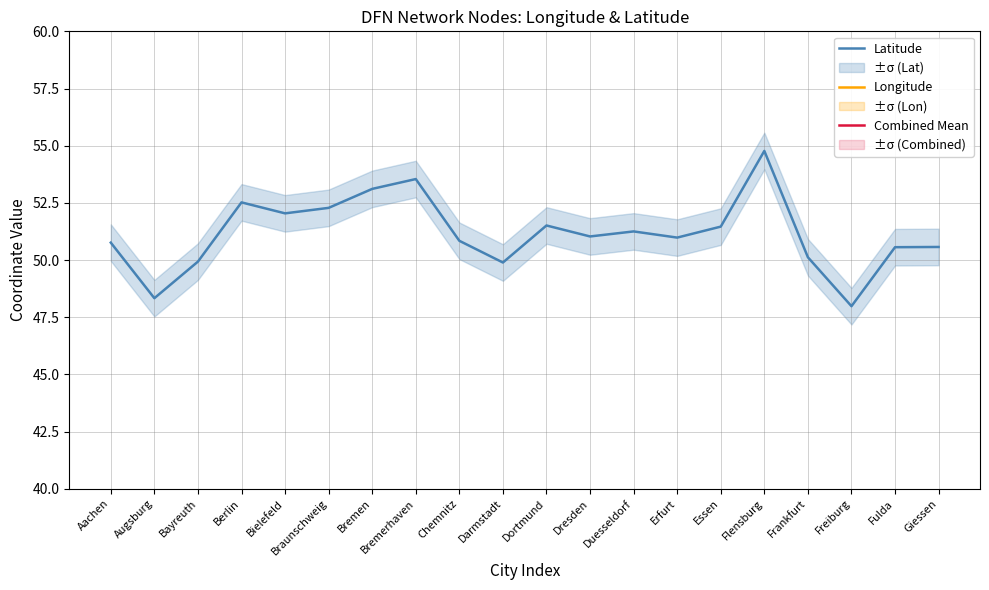

Does the chart have visible grid lines?

Yes